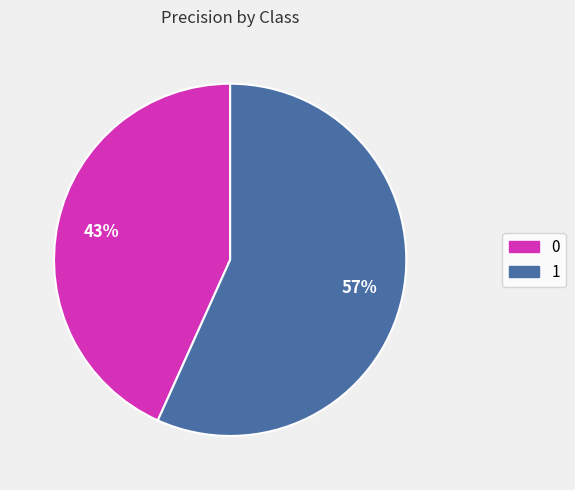

Which category has the biggest portion of the pie?

1